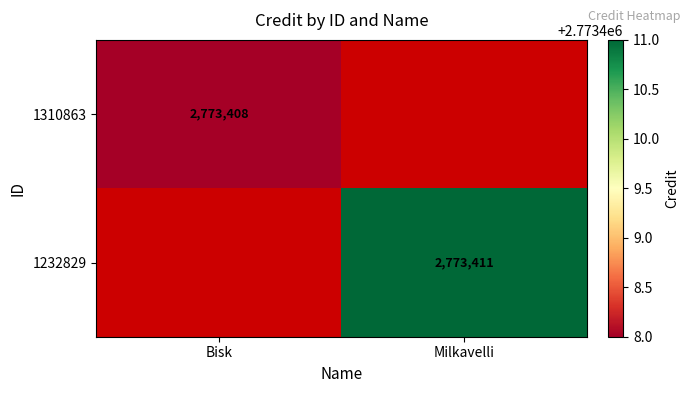

Is it true that 1232829 equals 700901.2 at Milkavelli?

False